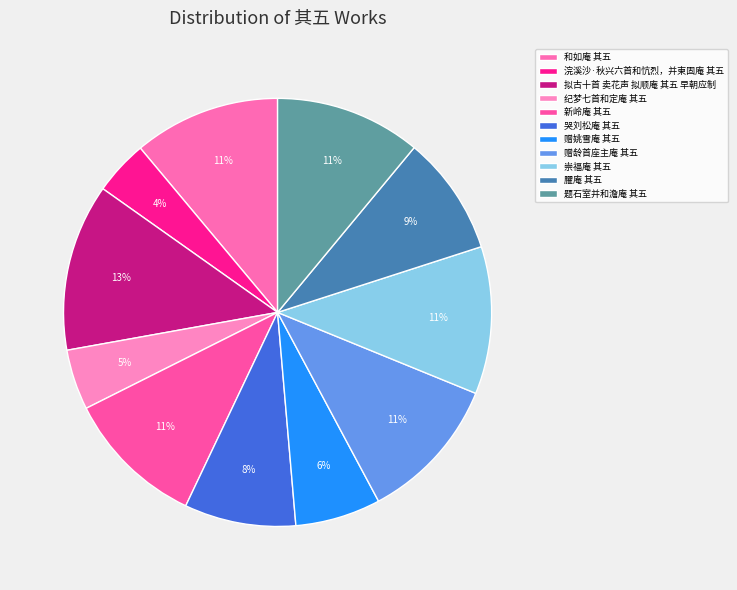

Is there any slice that represents more than half of the pie?

No